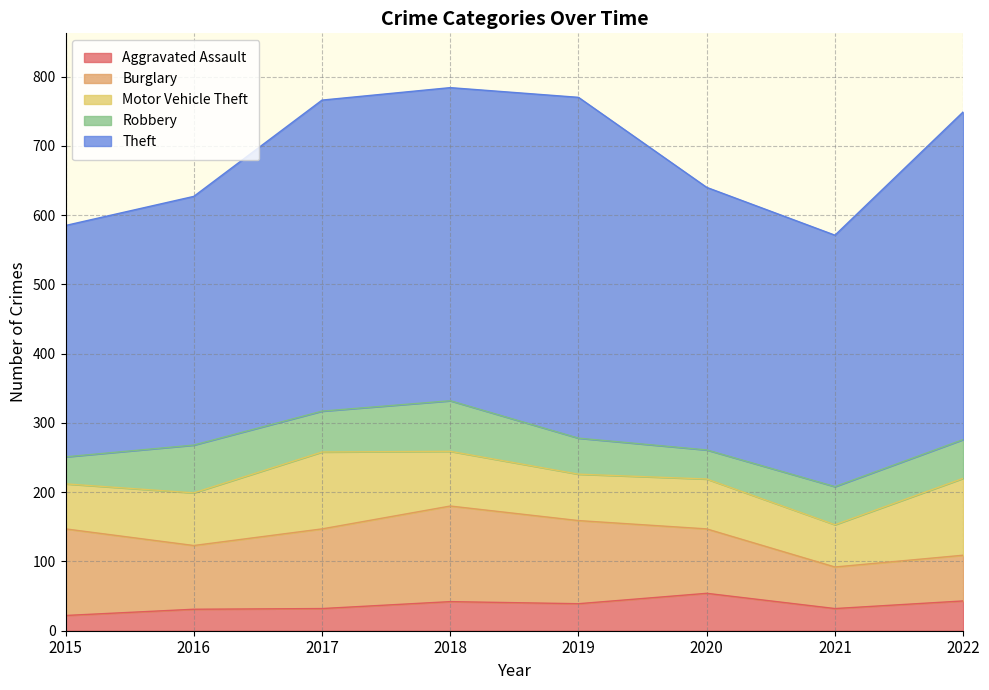

What is the difference between the Motor Vehicle Theft values at 2019 and 2017?

44